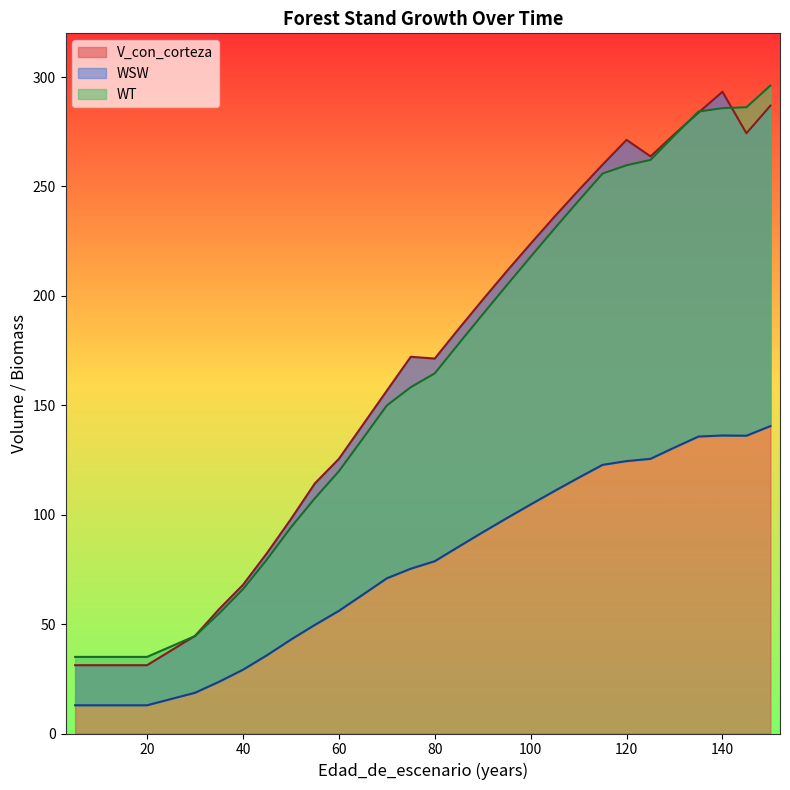

True or false: V_con_corteza and WSW cross at least once.

False